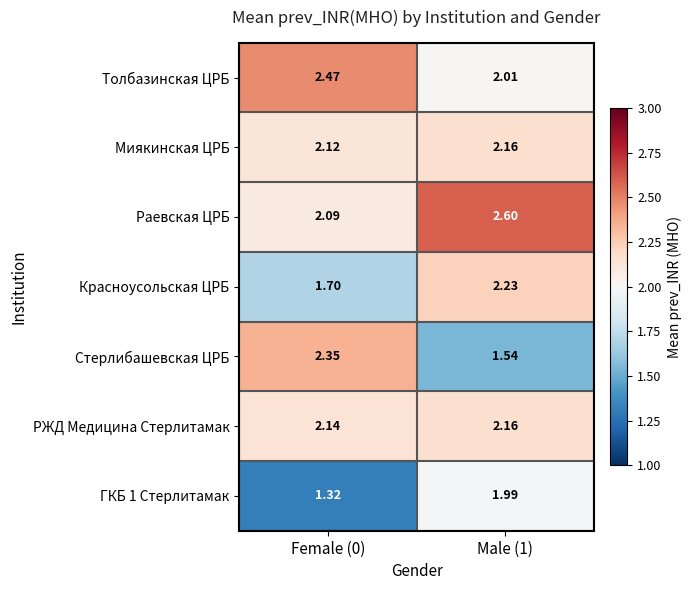

Which series has the widest spread of values?

Стерлибашевская ЦРБ